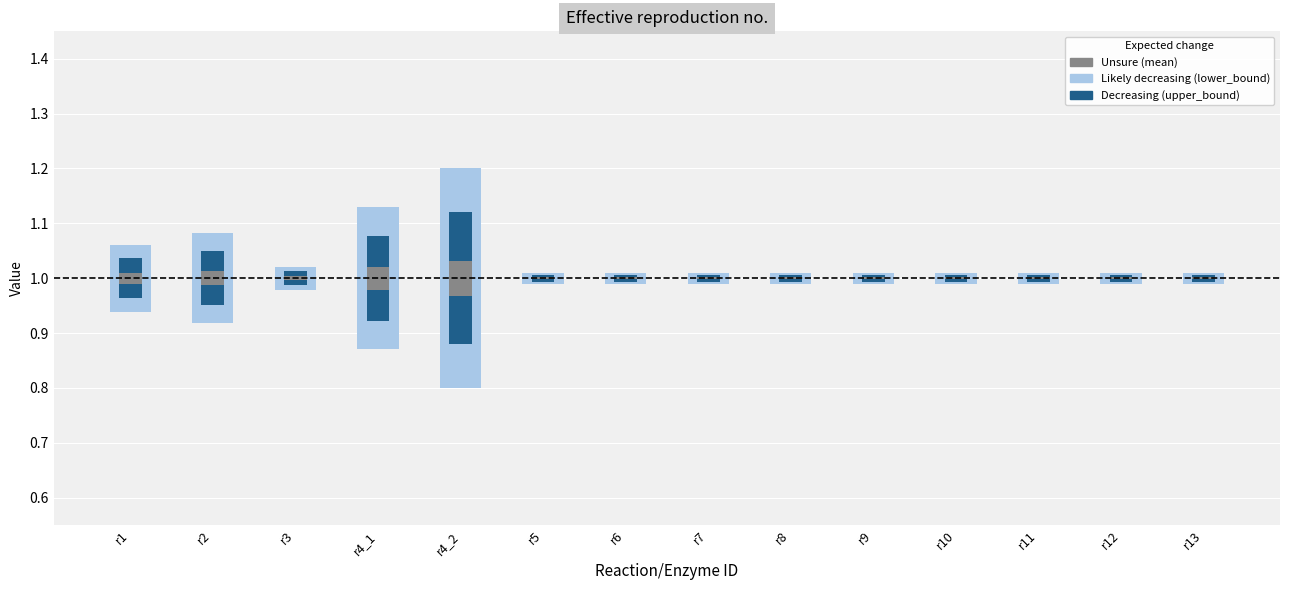

Which series has the largest total across all categories?

lower_bound